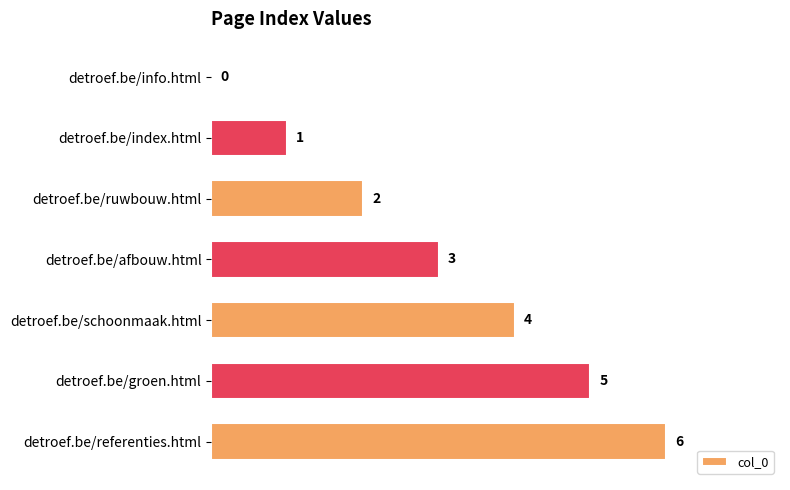

What is the greatest value displayed?

6